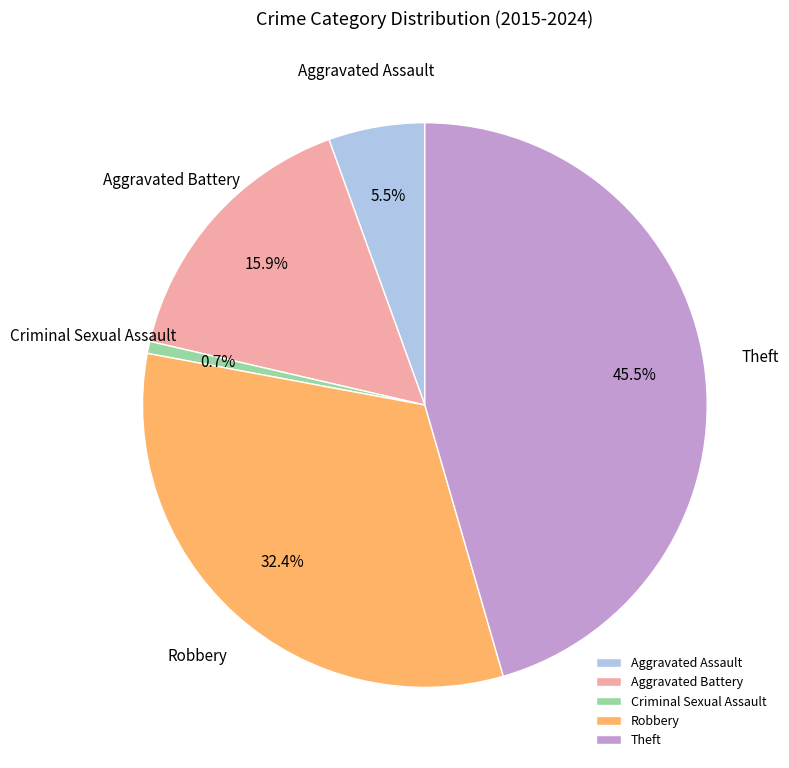

Which category has the smallest portion of the pie?

Criminal Sexual Assault